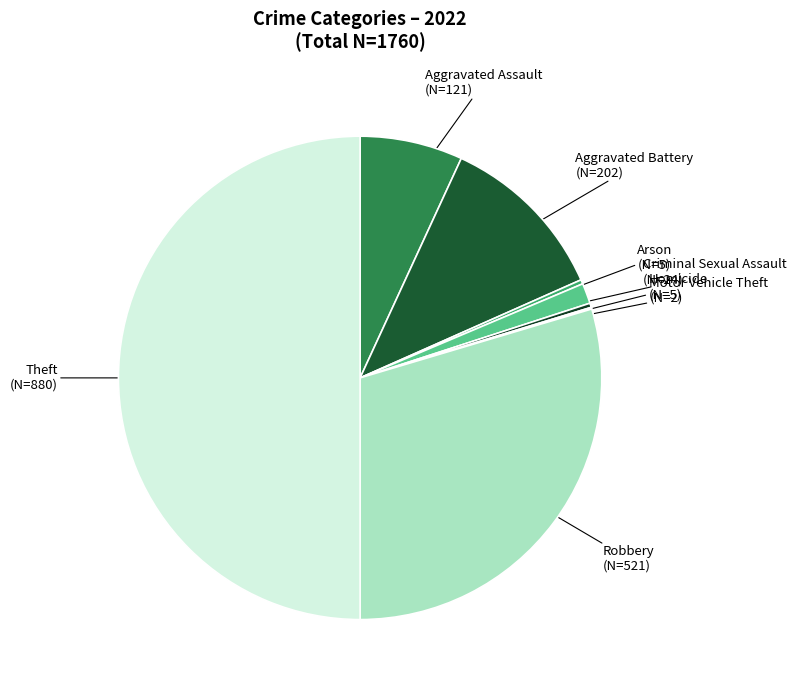

Does Aggravated Battery represent more than half of the total?

No